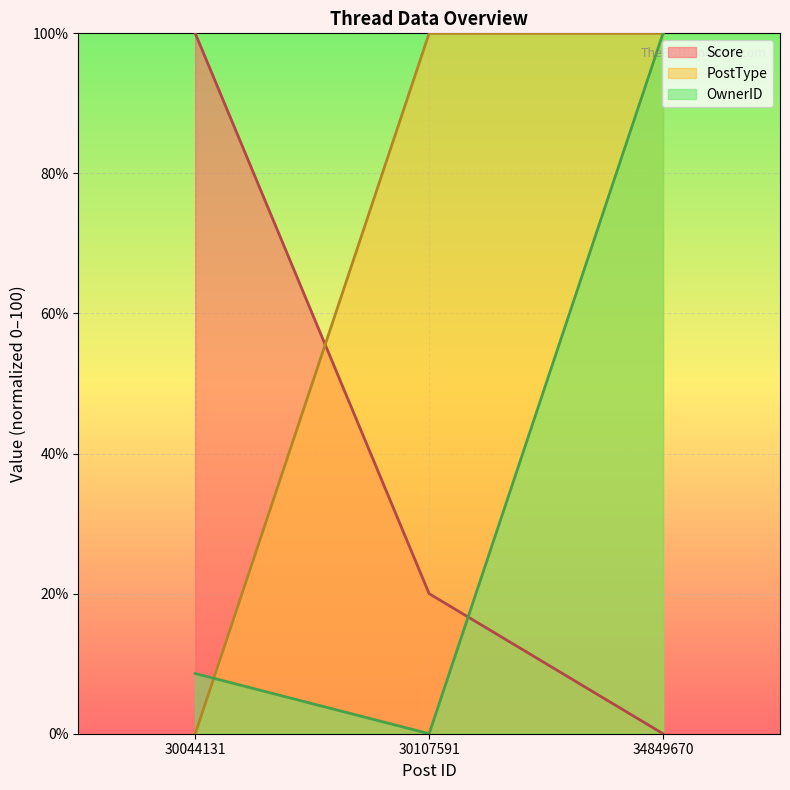

The Score series shows 23.3 at 30044131. True or false?

False